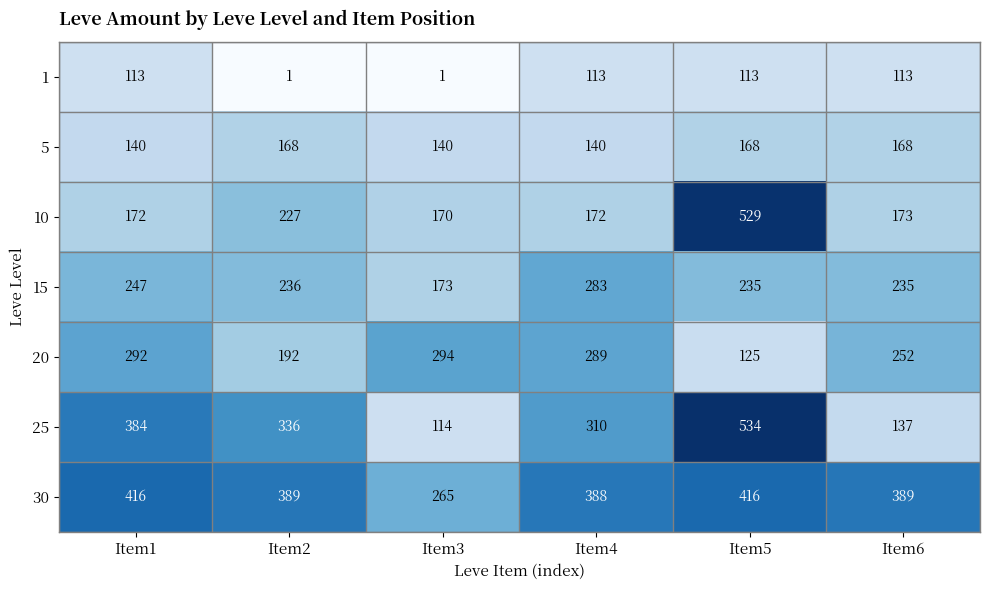

Which series changed the most between Item1 and Item3?

25